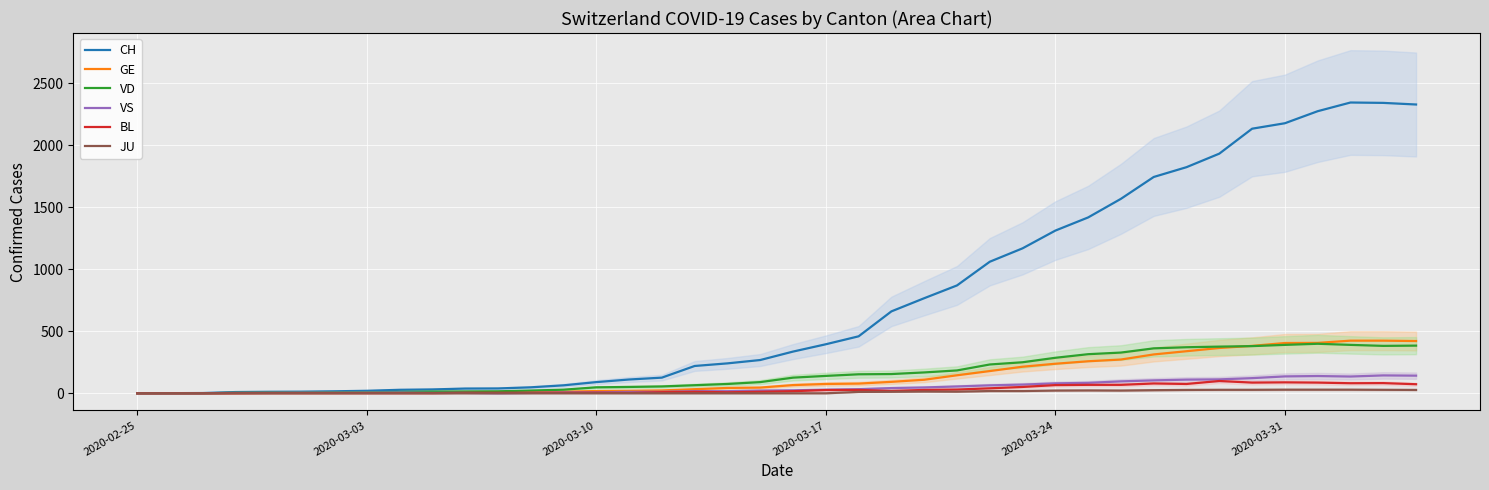

How many interior local peaks does the JU series have?

2